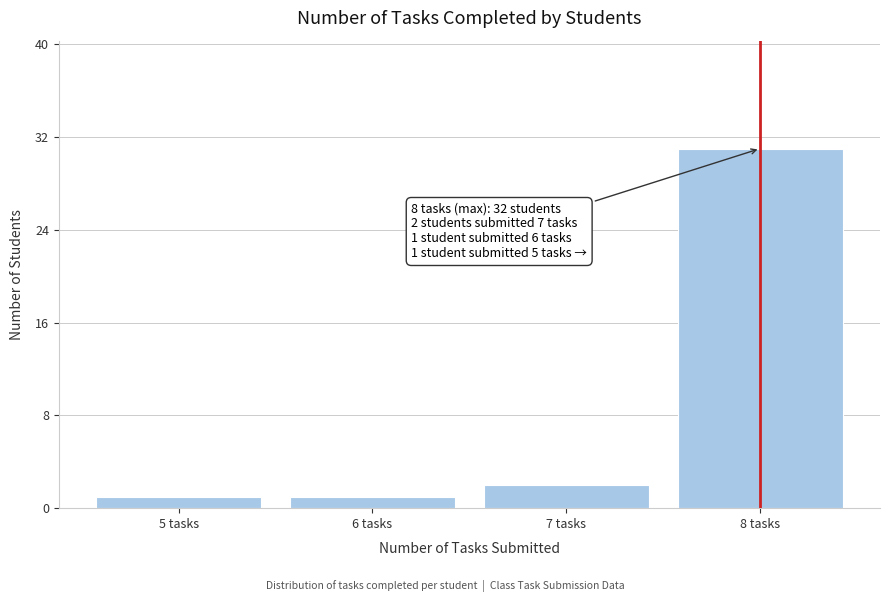

Over which range of the x-axis is the bar tallest?

7.5 to 8.5